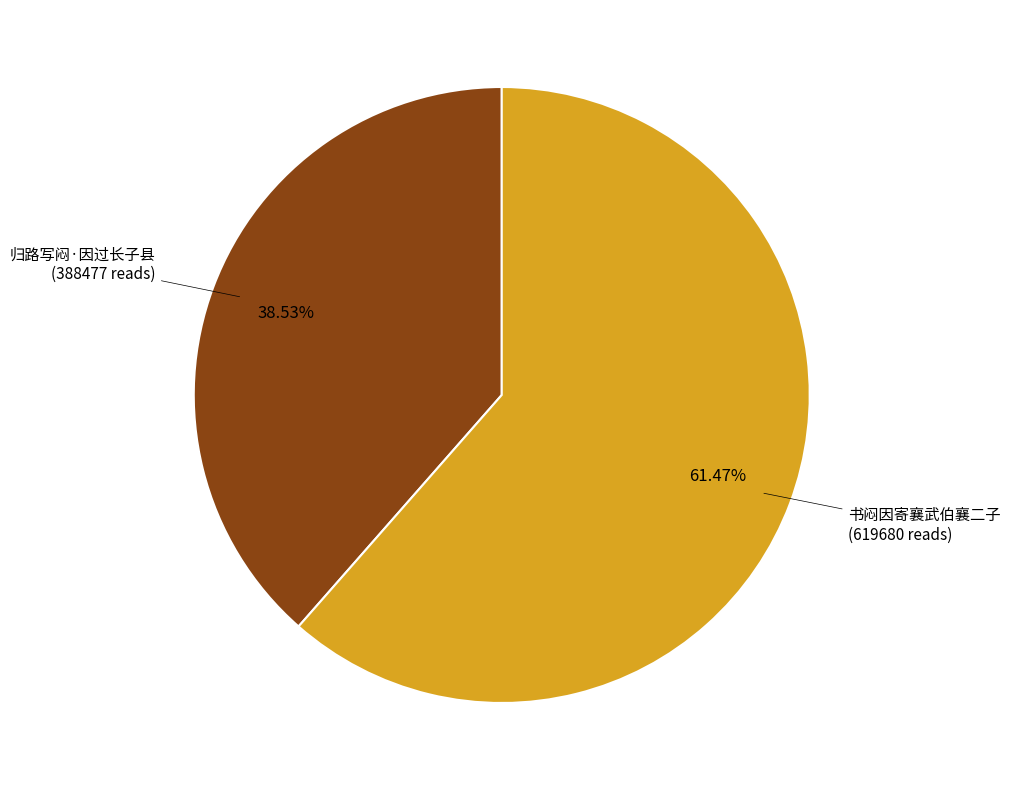

Which slice represents more than half of the pie?

书闷因寄襄武伯襄二子